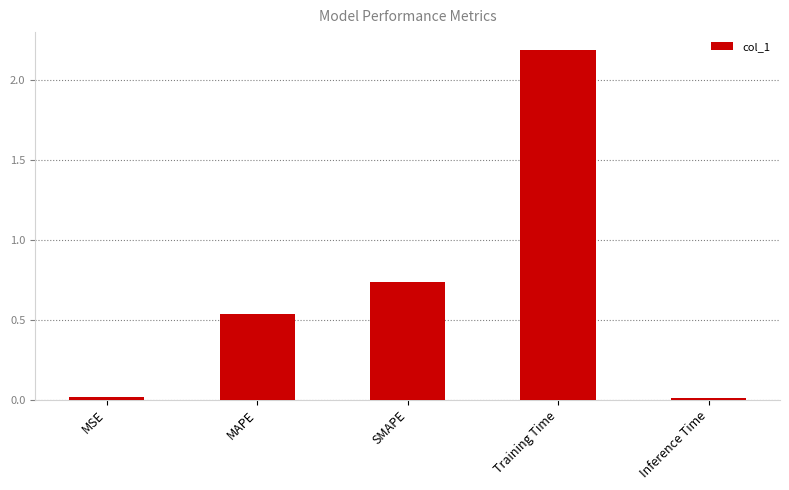

How many series are shown in this chart?

1